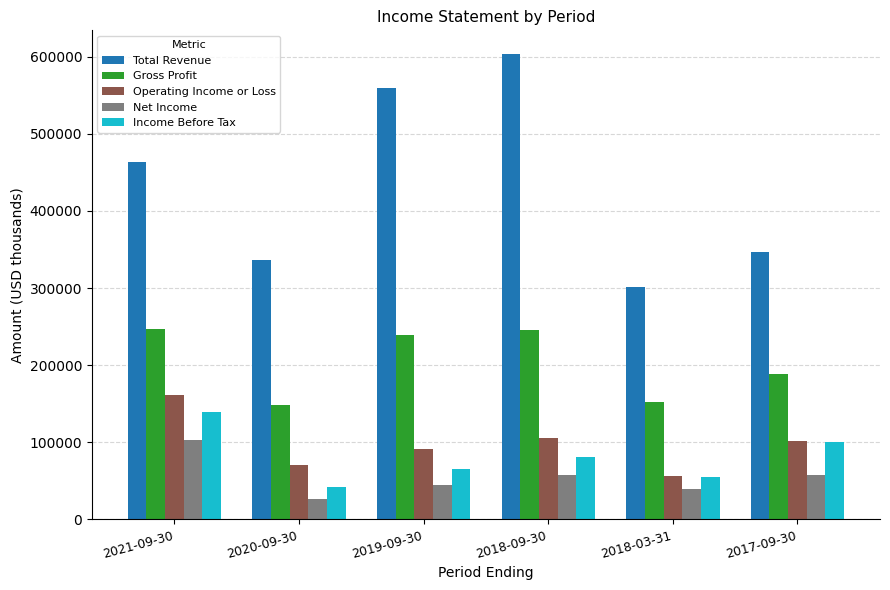

How many bars are there in total?

30